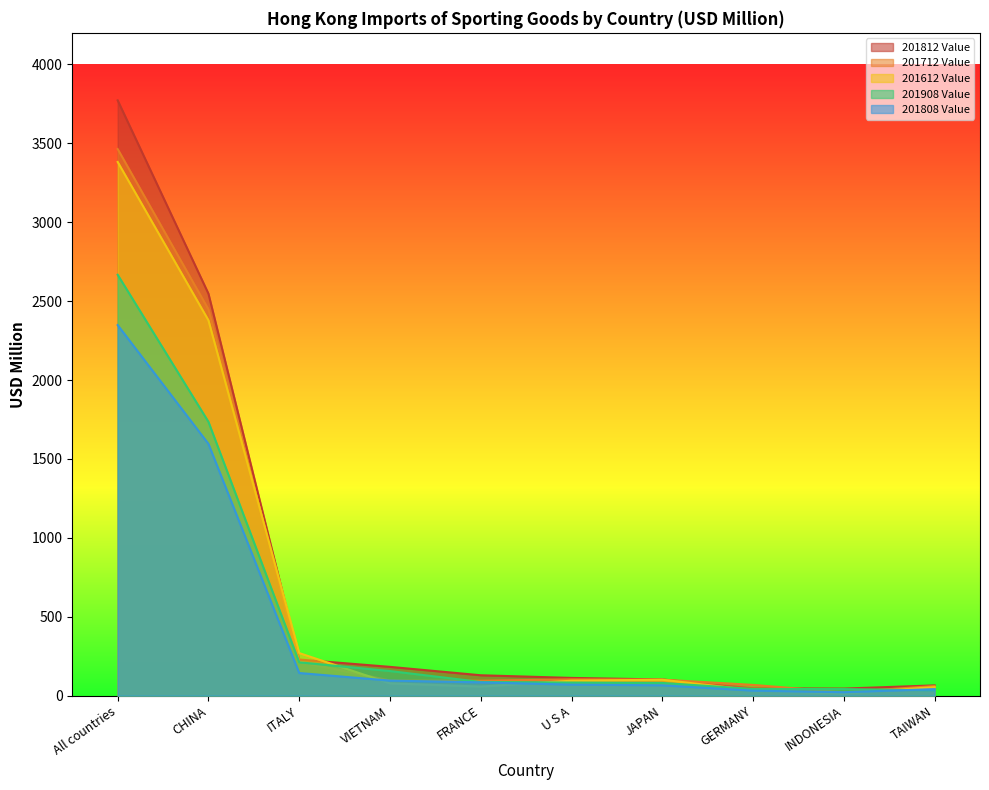

Reading left to right, extract all data points from this chart.

201812 Value: 3772.2	2547.3	228.8	182.3	129.0	112.3	102.4	46.2	44.7	64.9
201712 Value: 3463.8	2447.6	214.6	96.1	94.4	103.1	101.3	68.1	21.3	61.0
201612 Value: 3382.0	2378.5	269.8	78.0	57.6	94.7	100.9	33.9	14.5	53.8
201908 Value: 2667.0	1735.2	211.2	155.8	86.8	82.9	80.4	42.2	41.5	33.4
201808 Value: 2348.1	1595.6	143.4	95.2	84.1	69.8	65.6	31.8	21.8	41.2